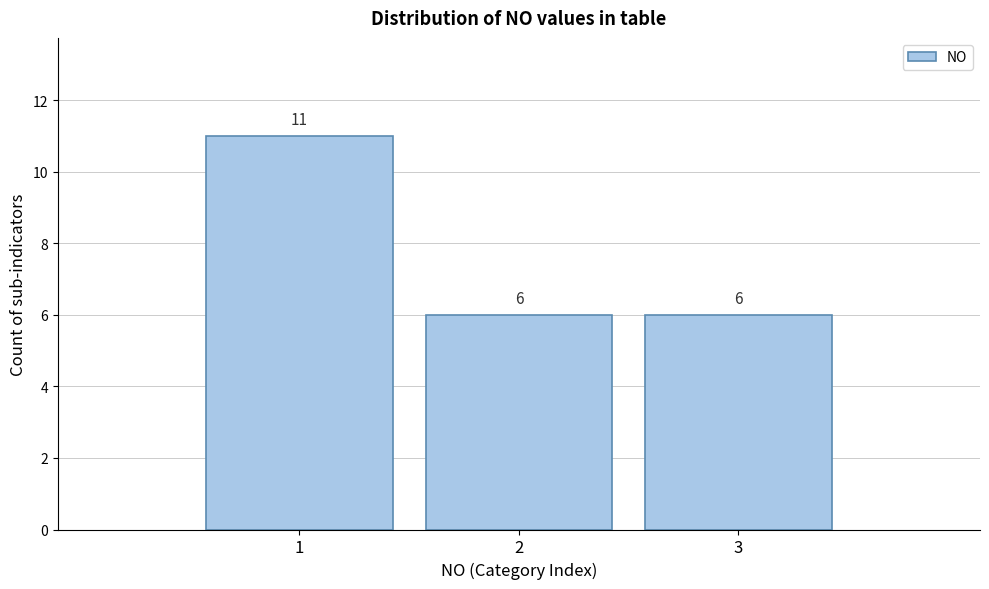

Reading left to right, transcribe this chart: for each bar, give the range it covers on the x-axis and its height.

0.5 to 1.5: 11
1.5 to 2.5: 6
2.5 to 3.5: 6